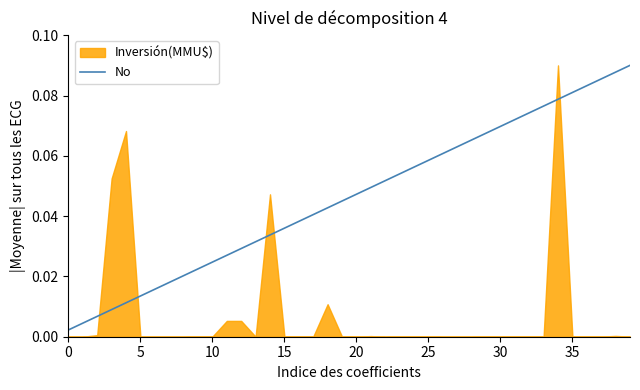

True or false: No has a value of 0.0 at 30.

False